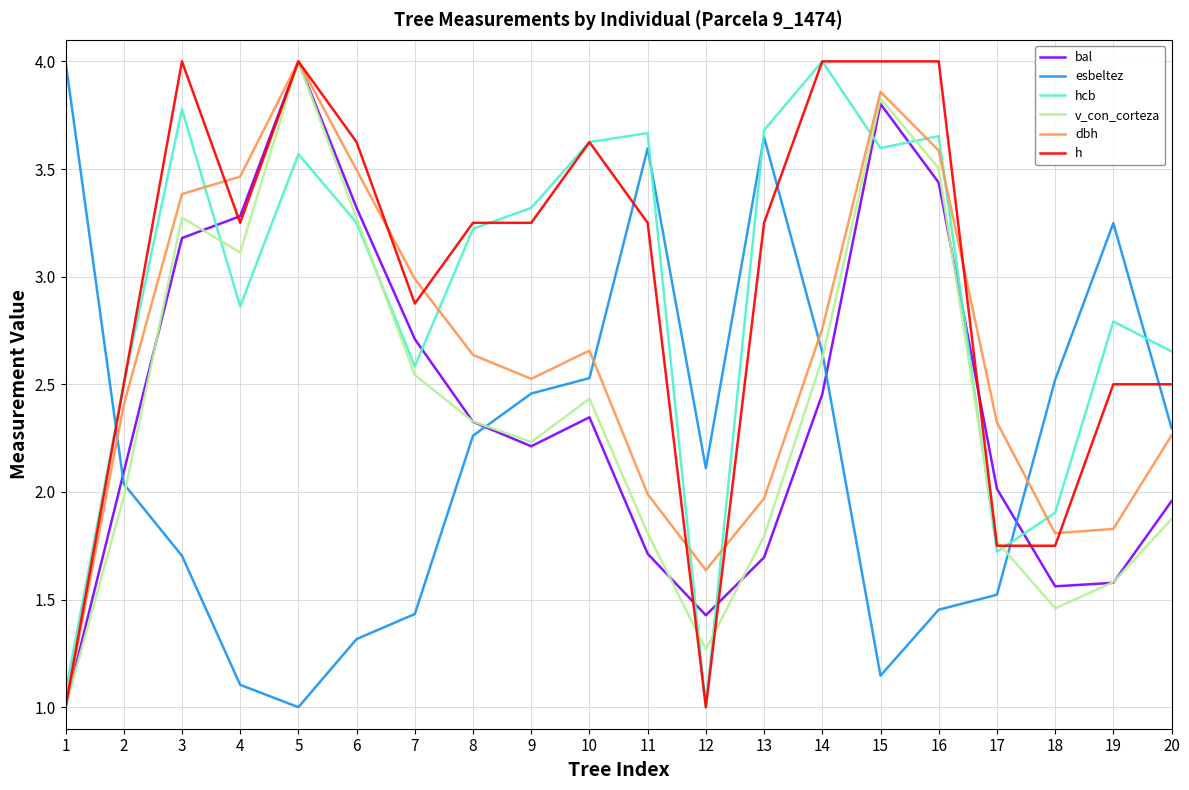

What is the maximum value for dbh?

4.0